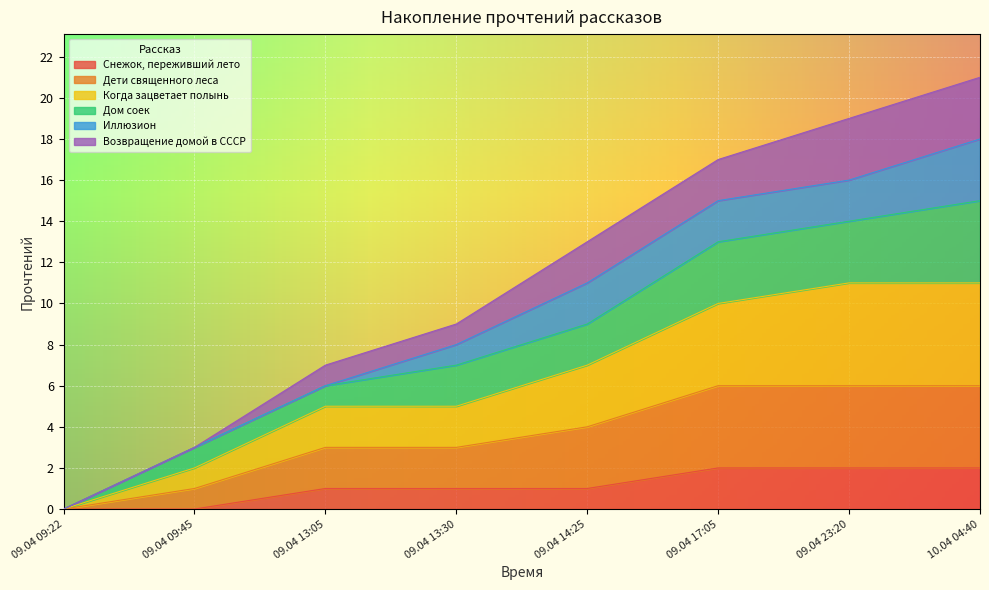

How many lines are shown in the chart?

6